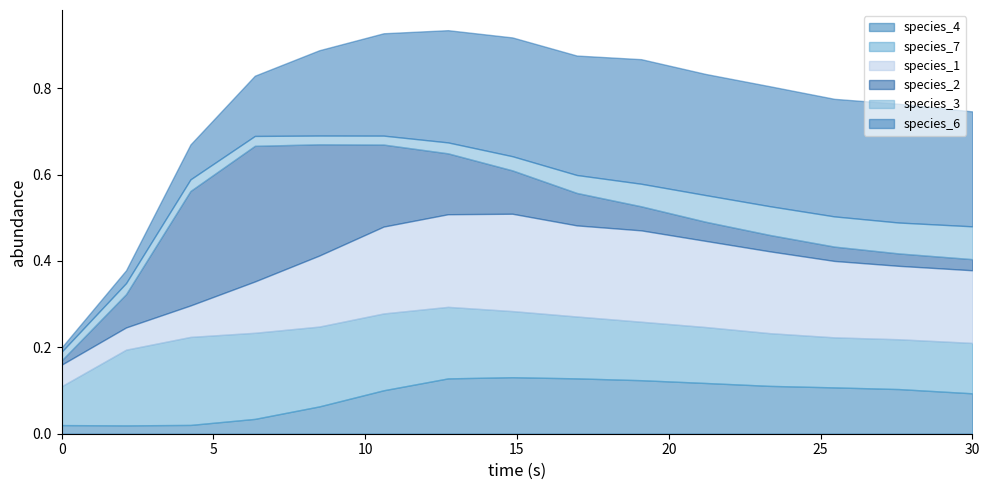

After their last crossing, which series has the higher values: species_2 or species_4?

species_4